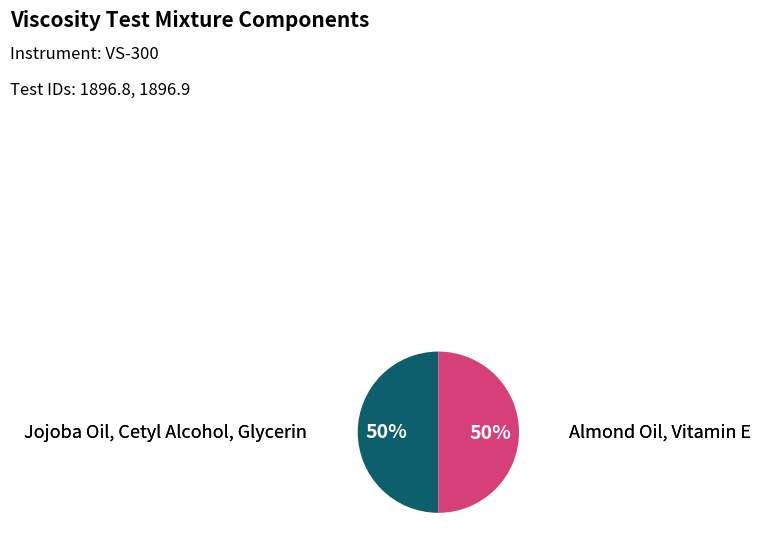

To the nearest percent, what is the average slice percentage?

50%